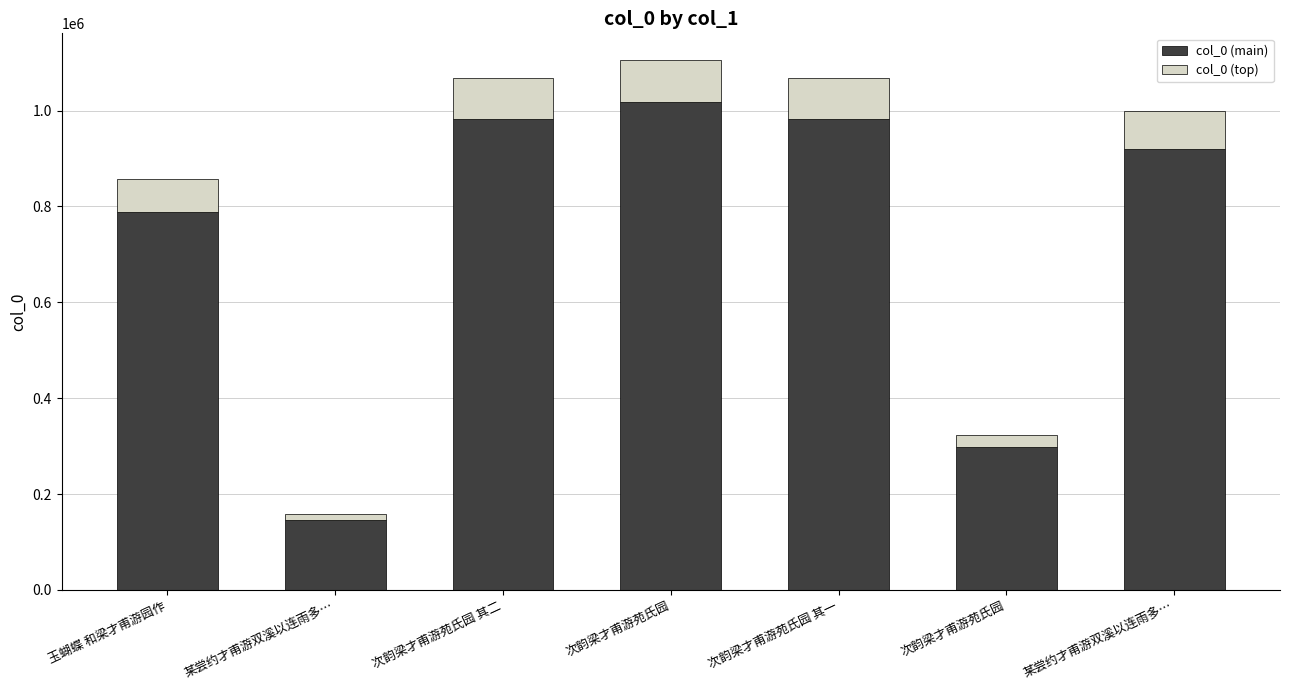

Which series changed the most between 某尝约才甫游双溪以连雨多… and 某尝约才甫游双溪以连雨多…?

col_0 (main)